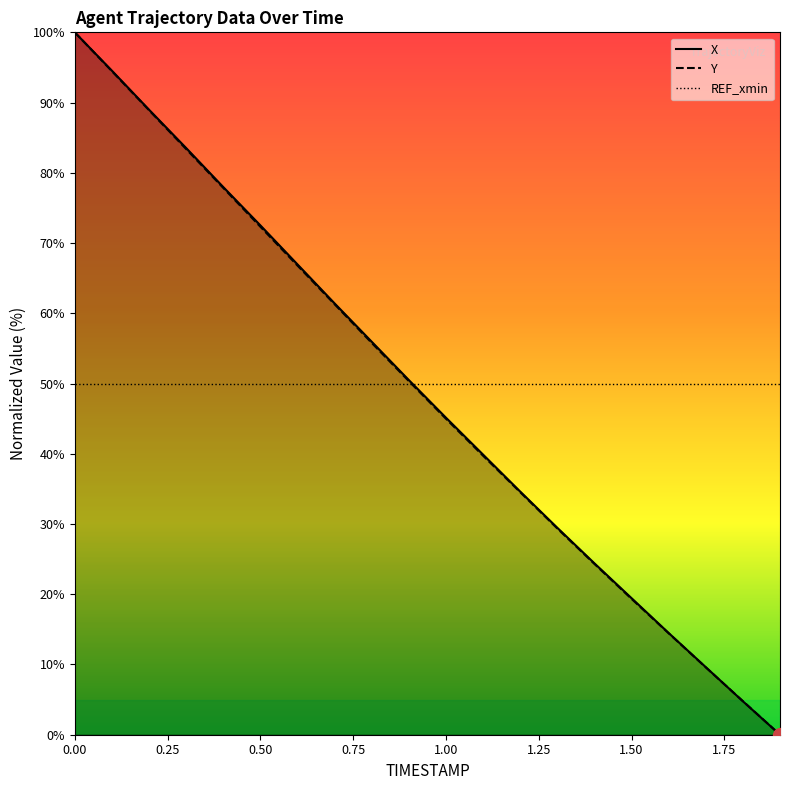

How many values in the X series are below 50?

10